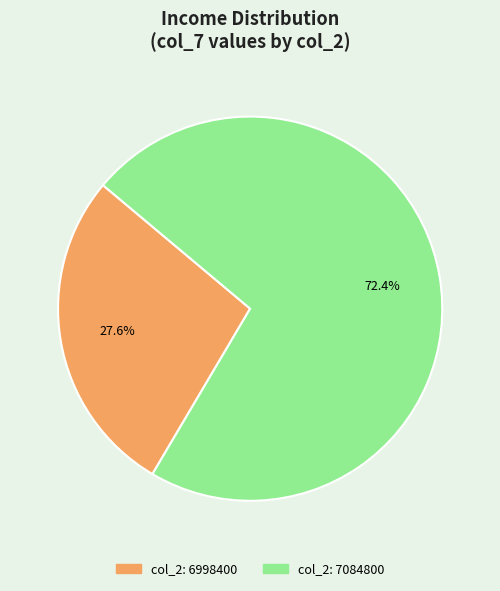

Is there a majority slice in this chart?

Yes